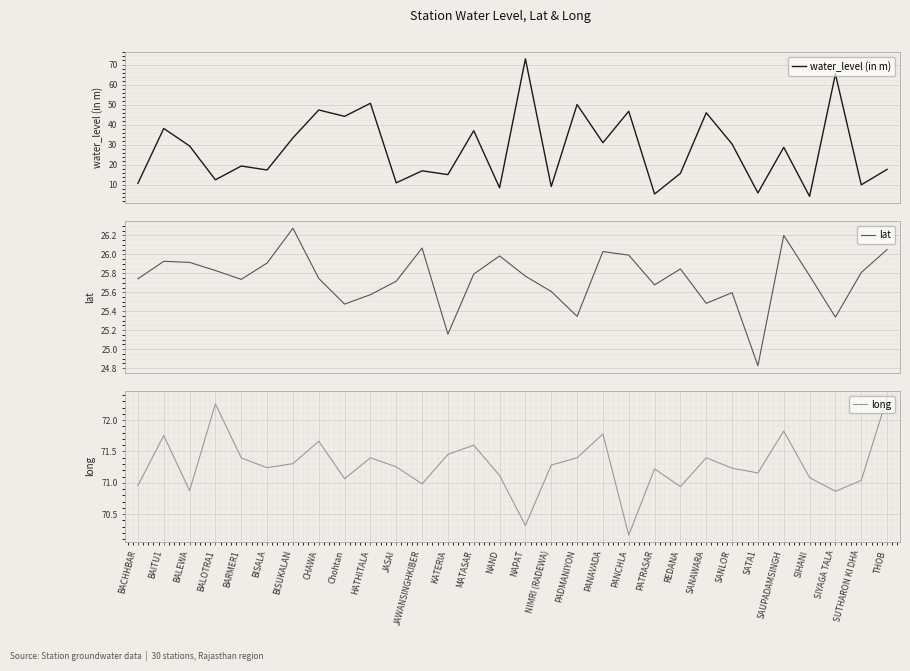

At how many categories does at least one series exceed 59?

30